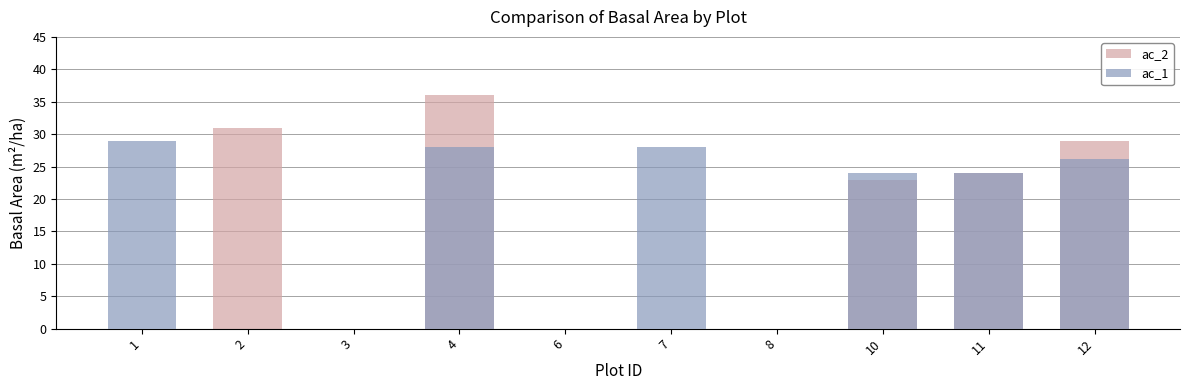

Which series has the largest range (max minus min)?

ac_2